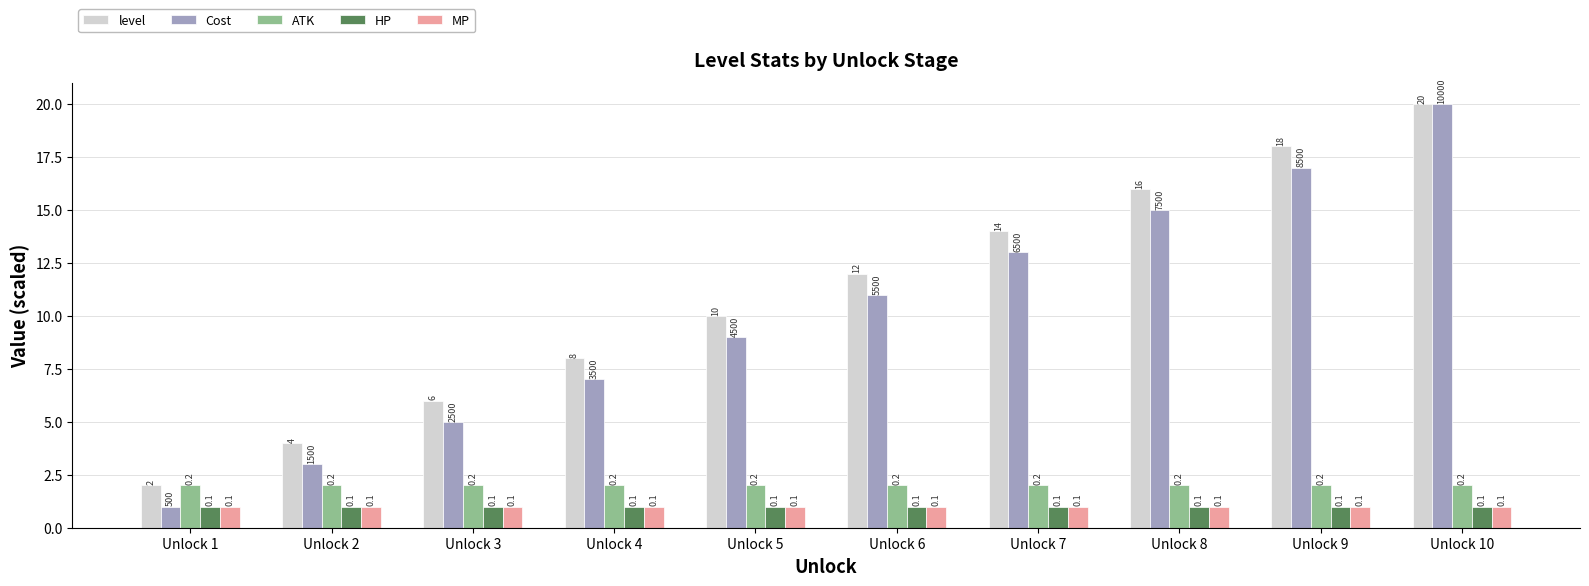

How many groups of bars are there?

10